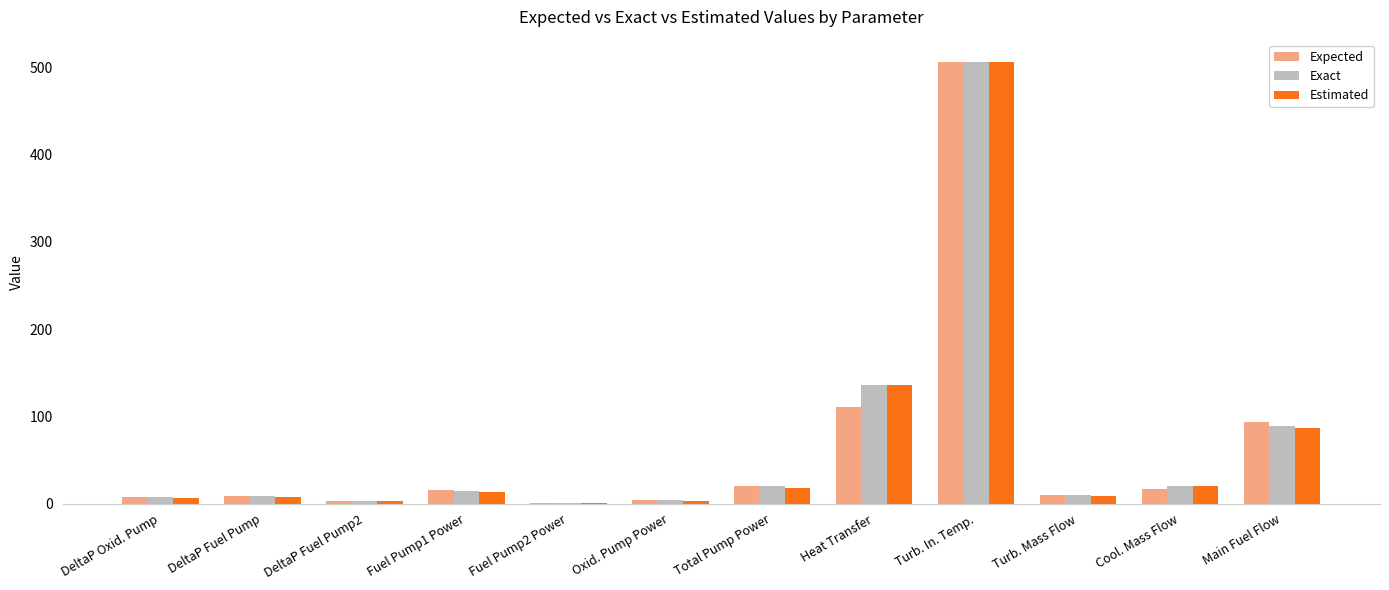

Read the Exact value at Total Pump Power.

20.5